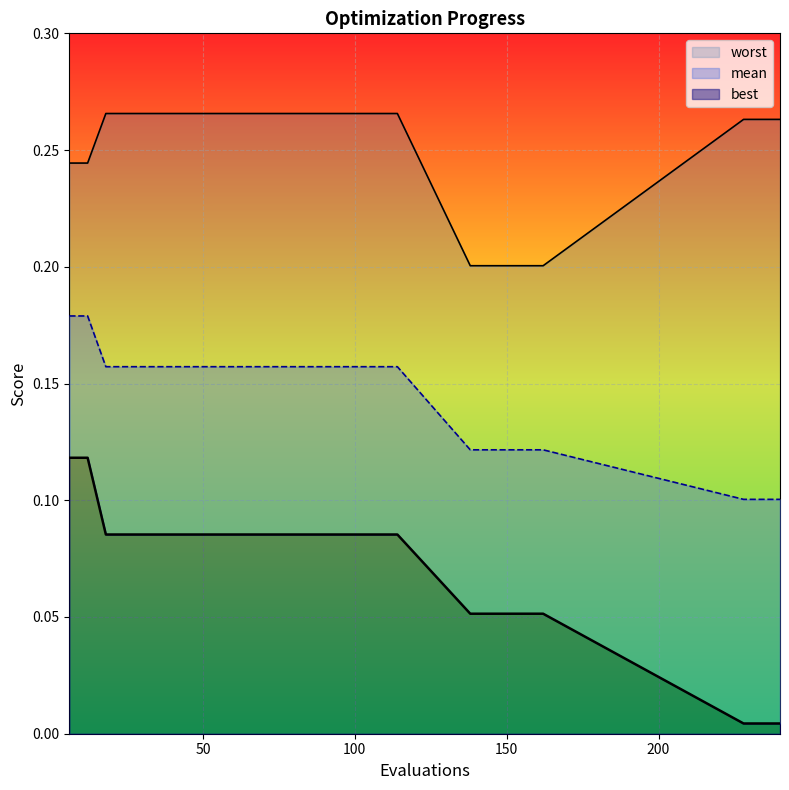

What is the difference between the second highest and second lowest values in the worst series?

0.1